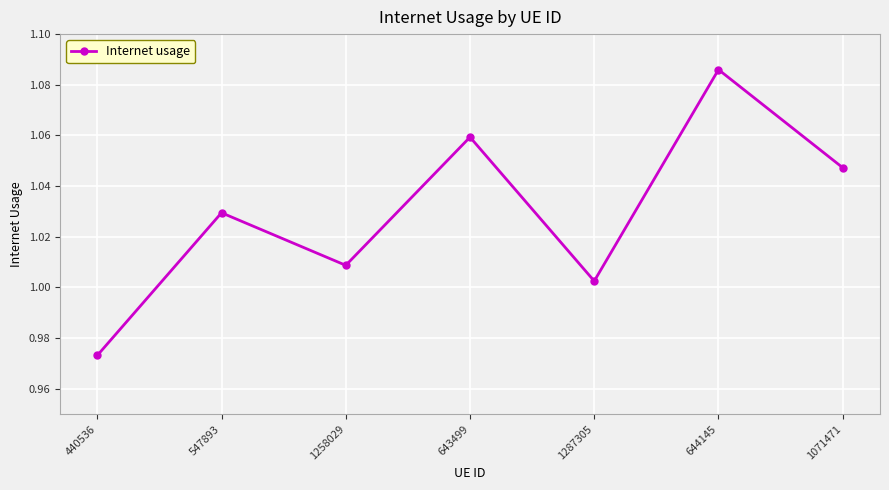

List the labels in order of value, largest first.

644145, 643499, 1071471, 547893, 1258029, 1287305, 440536